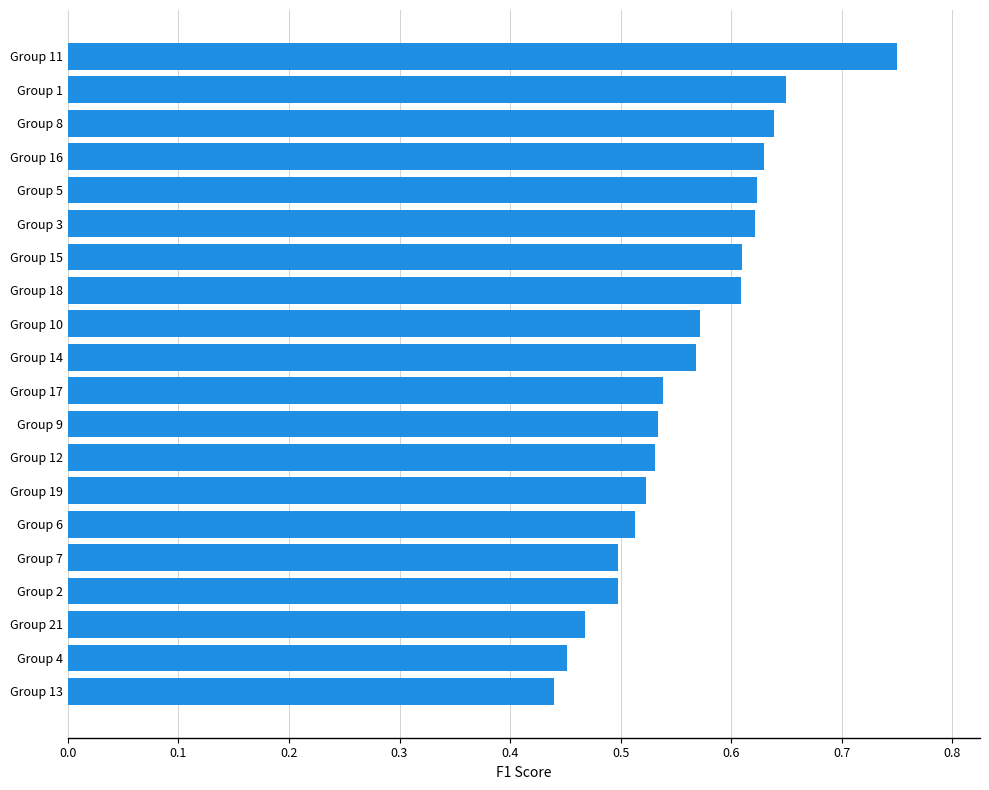

Which category has the highest value across all series?

Group 11